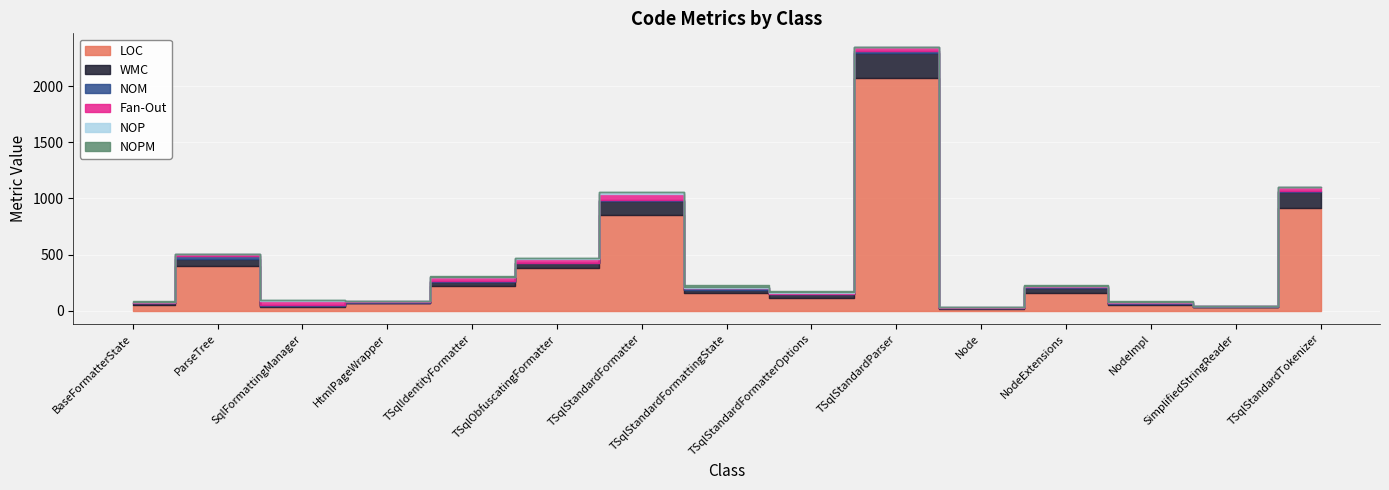

True or false: NOPM and NOM cross at least once.

False